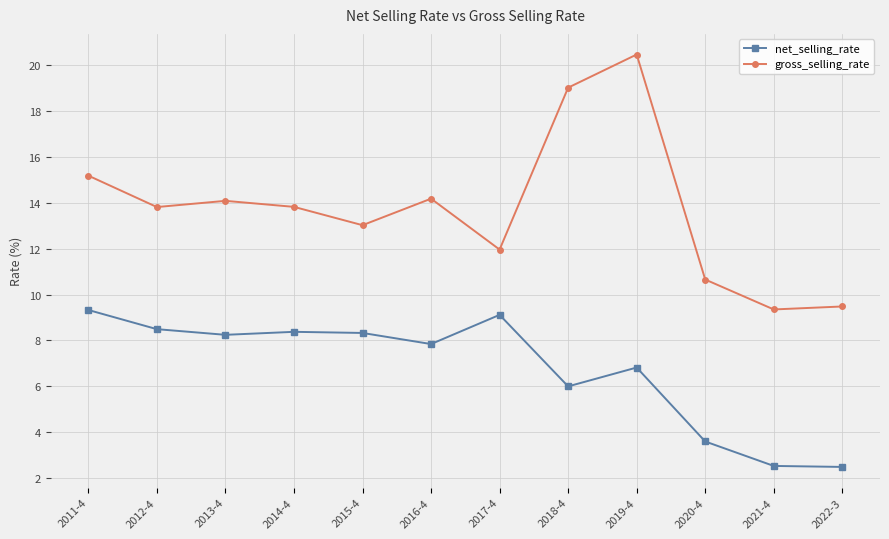

True or false: net_selling_rate and gross_selling_rate intersect in this chart.

False